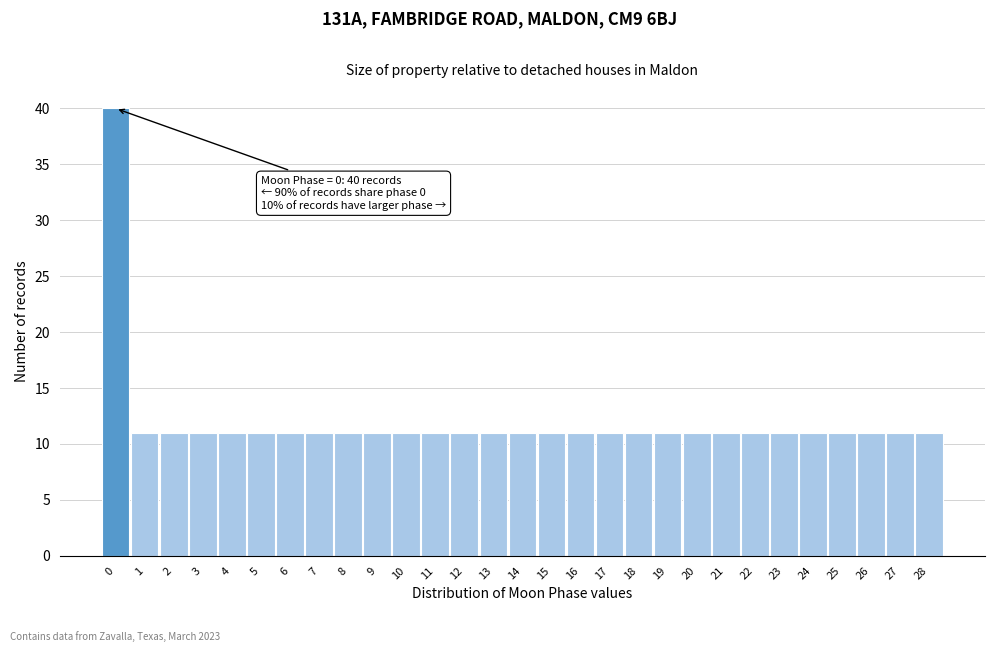

Over which range of the x-axis is the bar tallest?

-0.5 to 0.5